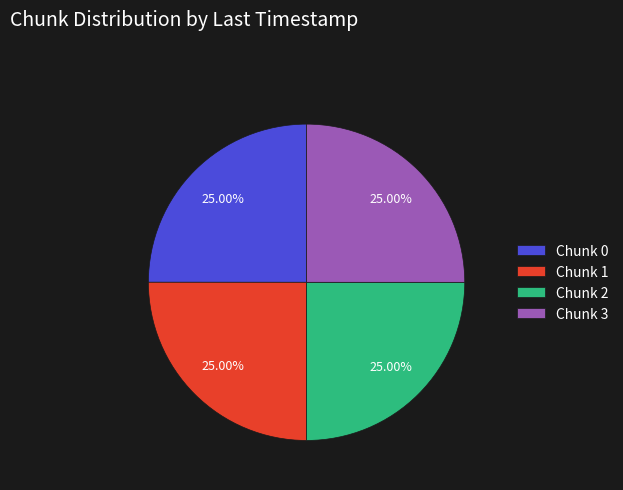

What is the ratio of the value at Chunk 2 to the value at Chunk 3?

1.0